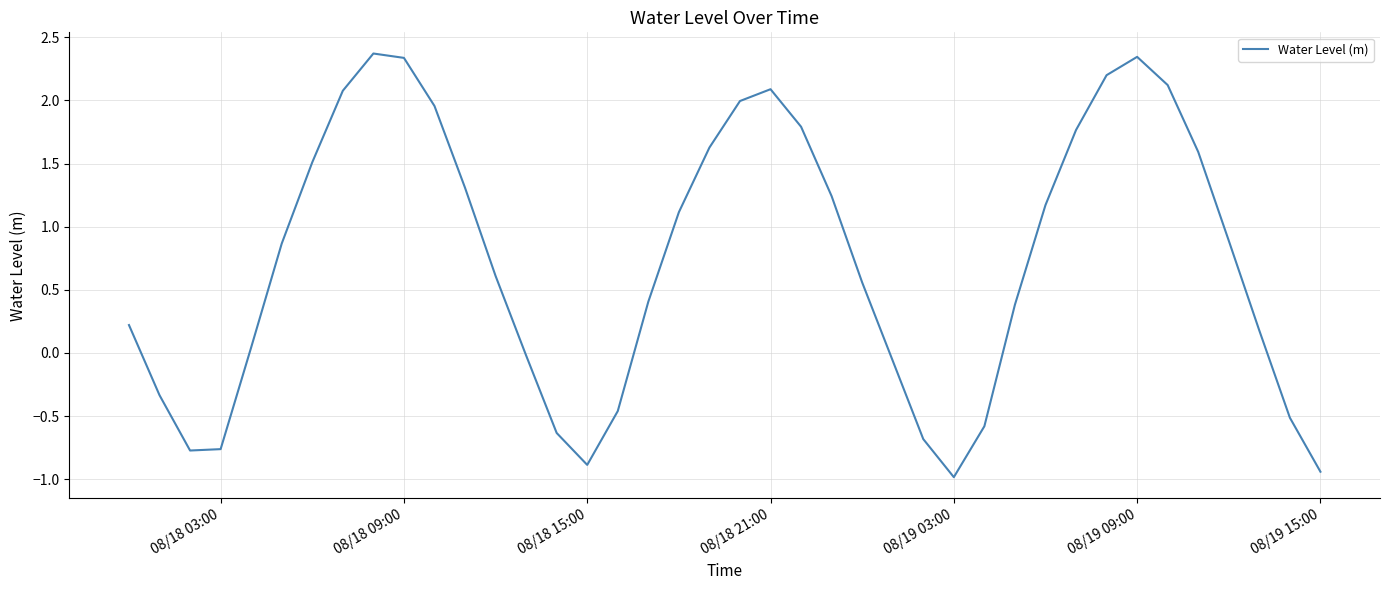

How many interior local peaks (higher than both neighbors) does the data have?

3